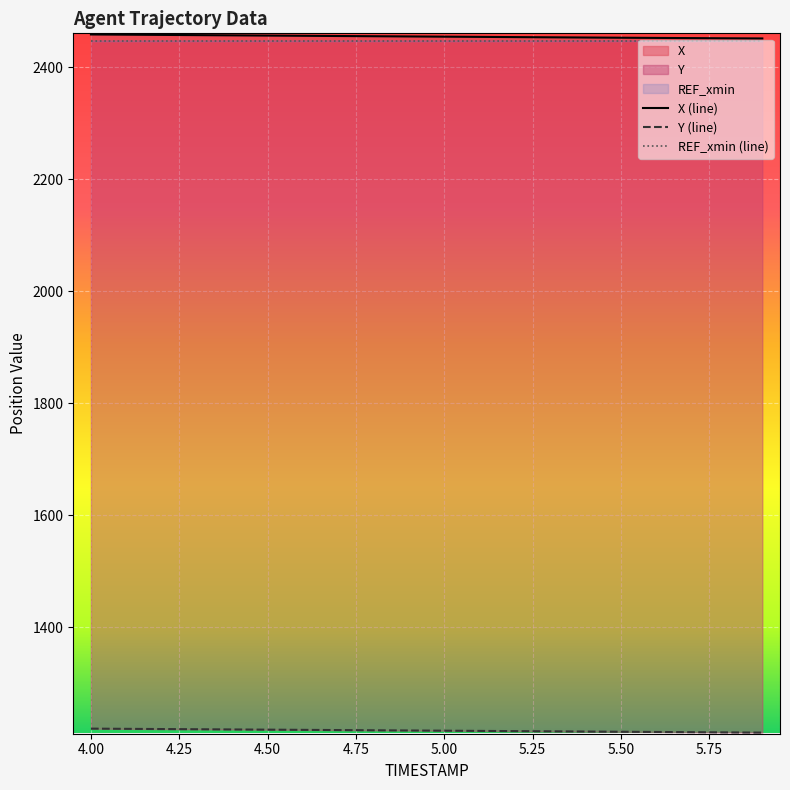

The value of REF_xmin (line) at 5.50 is 4273.4. True or false?

False